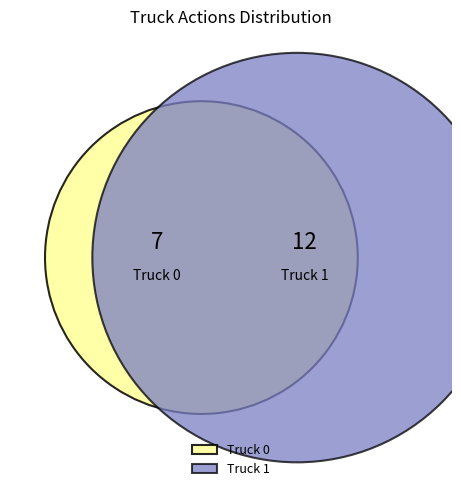

How many segments does this pie chart have?

2